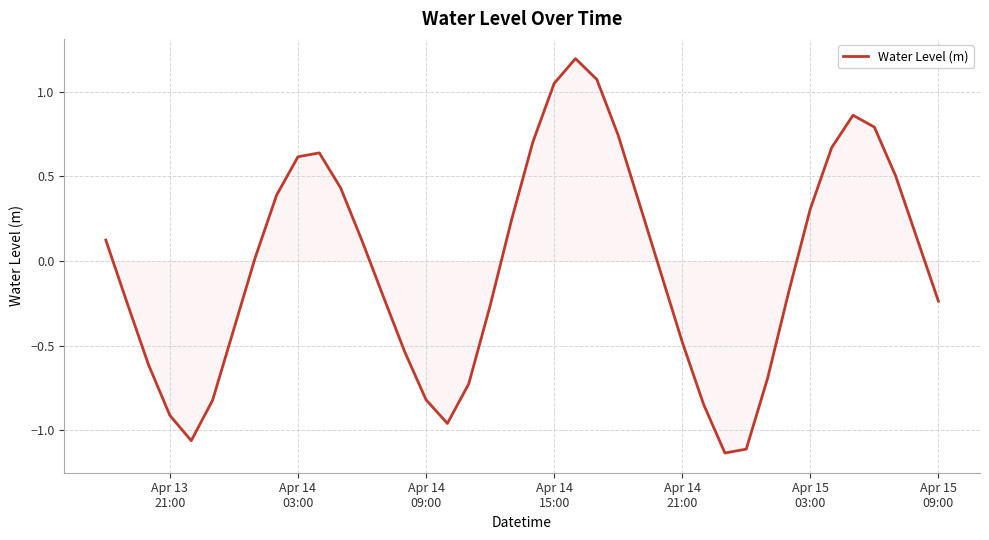

What is the maximum value shown in the chart?

1.2